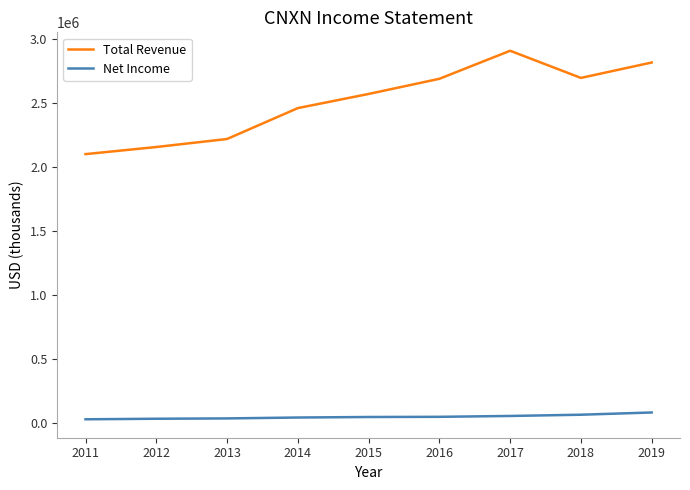

How many distinct data groups are displayed?

2